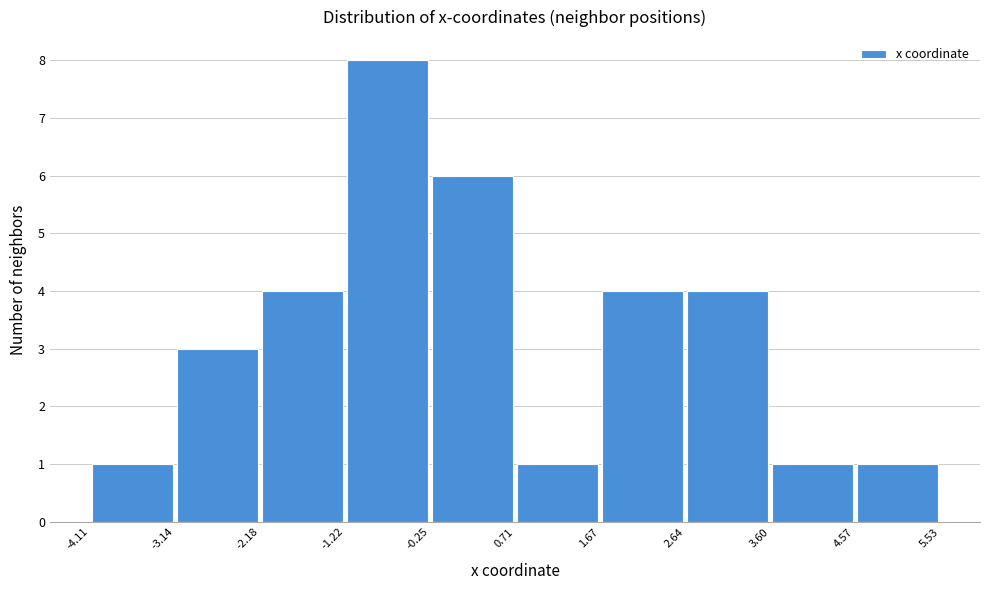

Reading left to right, list every bar in this chart as the range it spans on the x-axis followed by its height. The values are not printed on the chart, so give them approximately, as read against the axis.

-4.11 to -3.14: 1
-3.14 to -2.18: 3
-2.18 to -1.22: 4
-1.22 to -0.25: 8
-0.25 to 0.71: 6
0.71 to 1.67: 1
1.67 to 2.64: 4
2.64 to 3.60: 4
3.60 to 4.57: 1
4.57 to 5.53: 1